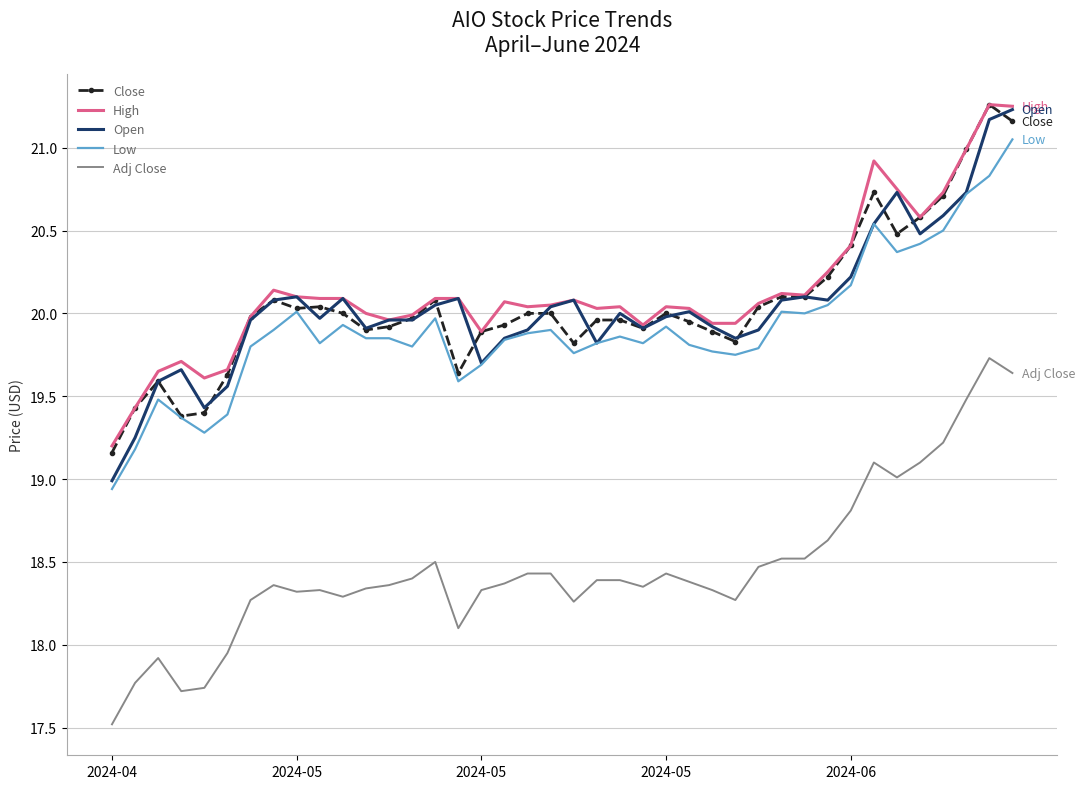

What is the lowest value of the Open series?

19.0